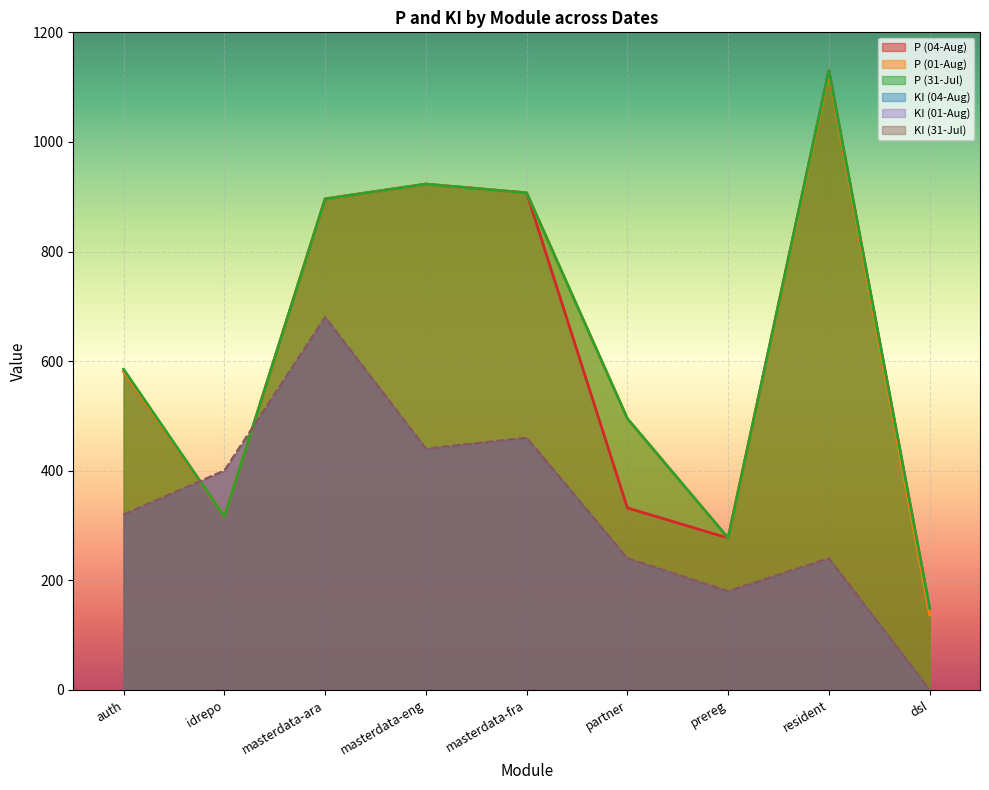

What is the sum of all KI (31-Jul) values?

2960